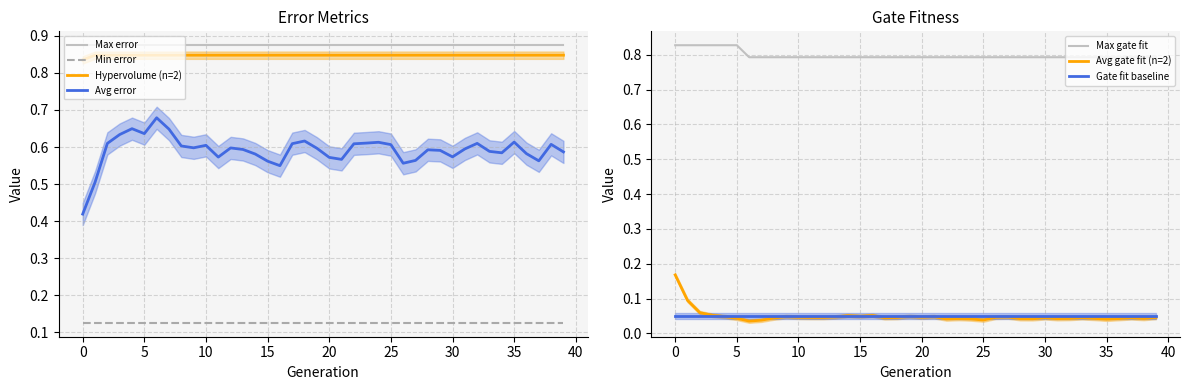

How many data points does each series have?

40